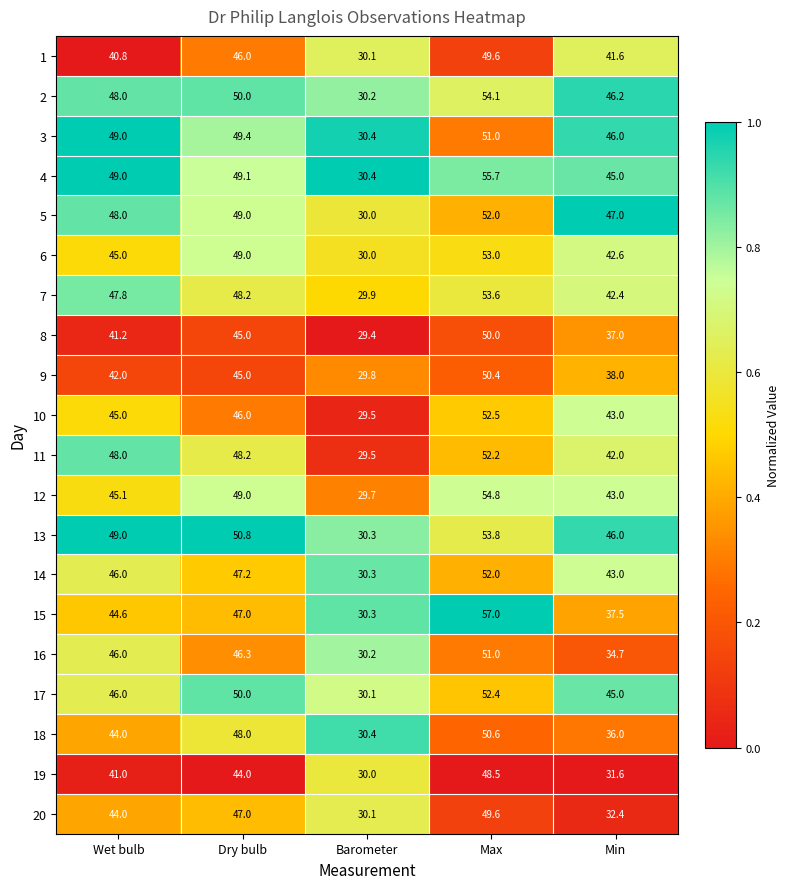

Count the number of data series in this chart.

20